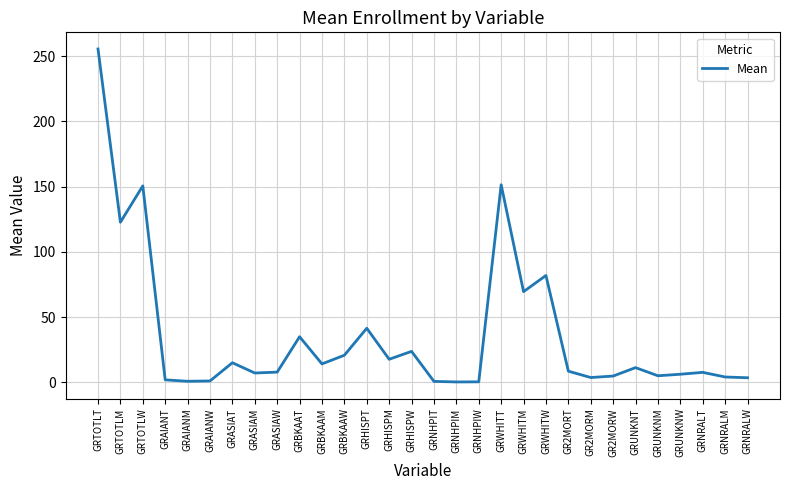

The chart shows a value of 150.6 at GRTOTLW. True or false?

True